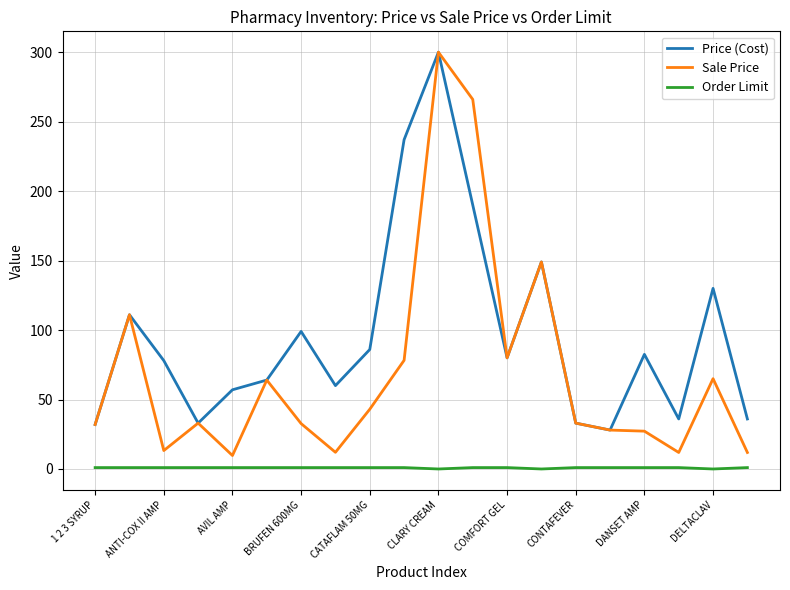

Which series has the largest range (max minus min)?

Sale Price